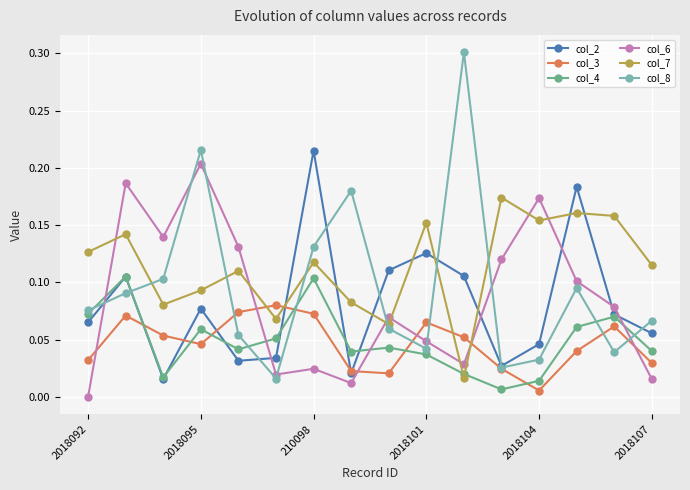

In col_3, how many points are lower than both neighbors (excluding endpoints)?

3